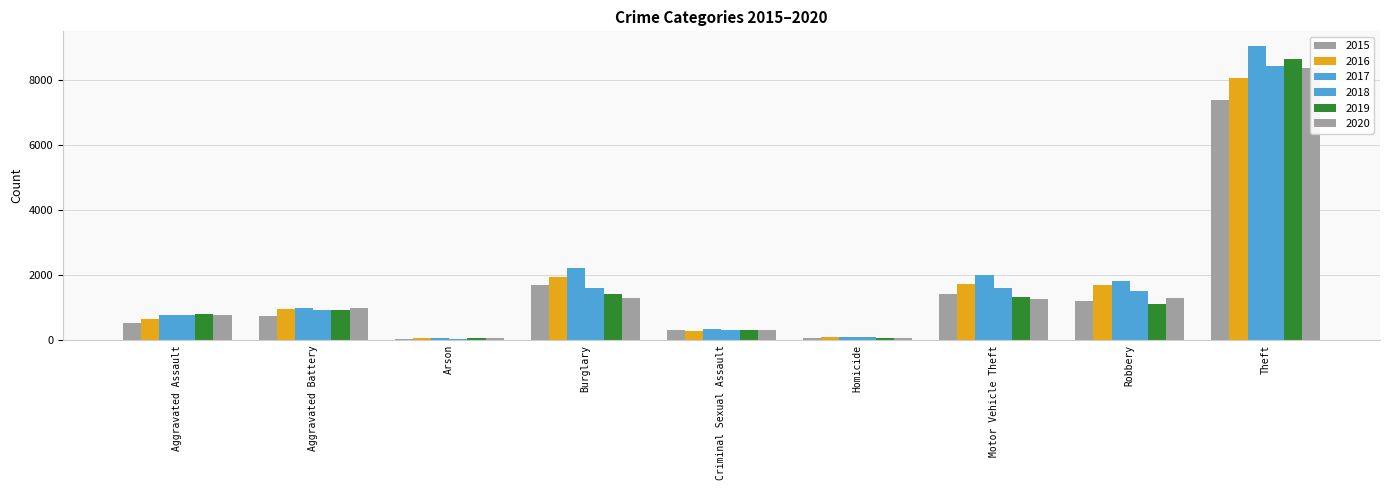

Reading left to right, extract all data points from this chart.

2015: 525	733	37	1686	308	50	1405	1217	7396
2016: 659	961	70	1954	278	100	1719	1682	8065
2017: 771	995	75	2210	346	103	1991	1815	9057
2018: 763	912	38	1593	297	83	1590	1499	8444
2019: 796	916	50	1432	305	47	1320	1118	8651
2020: 786	995	53	1304	313	72	1250	1306	8375